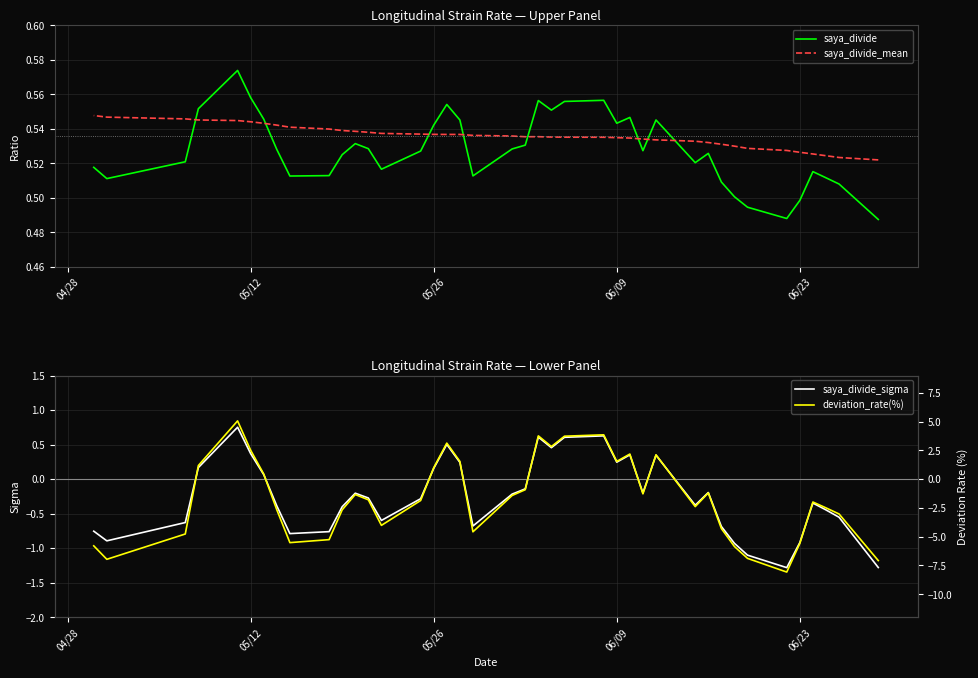

Which series has the largest range (max minus min)?

deviation_rate(%)